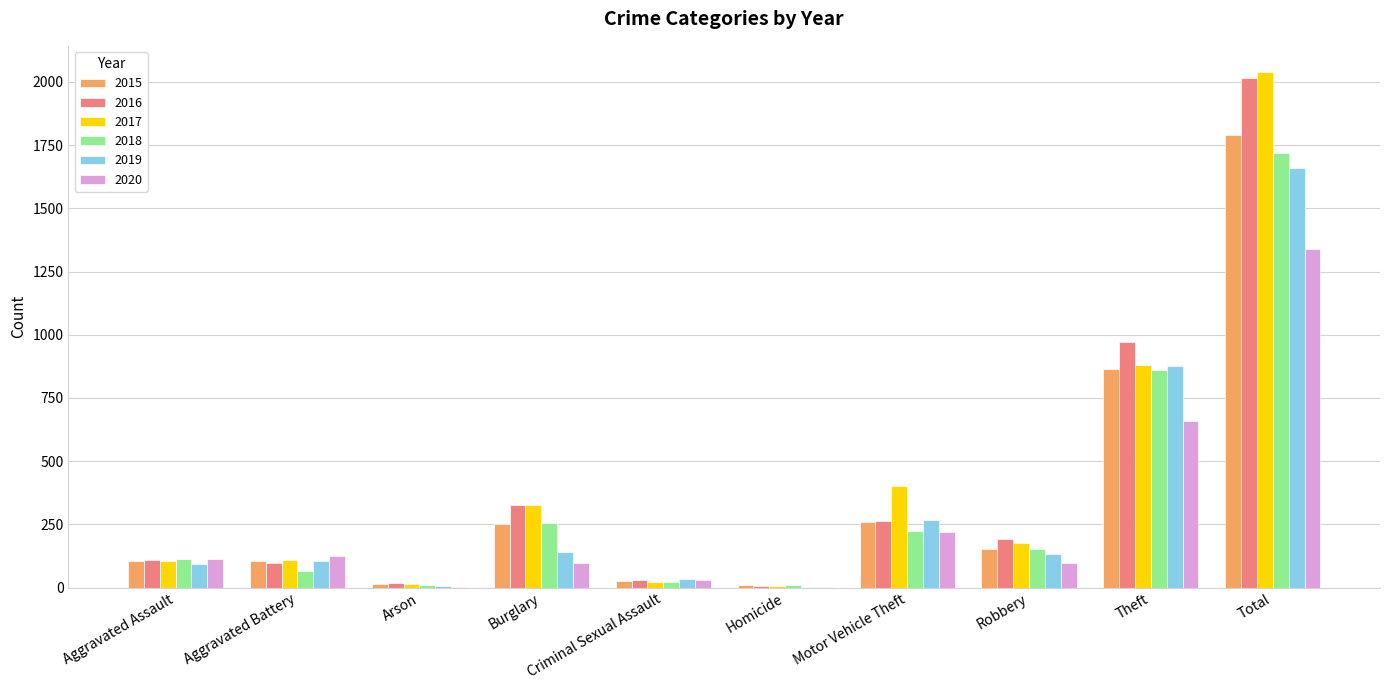

Count the number of data series in this chart.

6